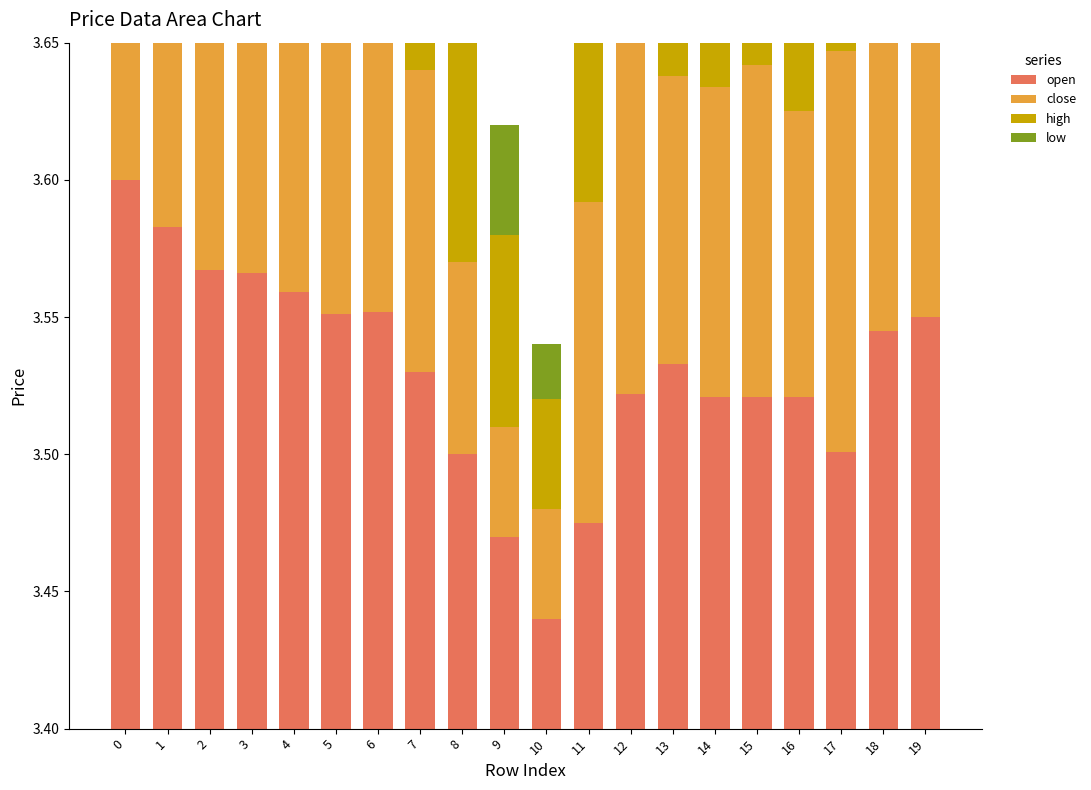

What is the sum of the low values at 18 and 8?

0.2